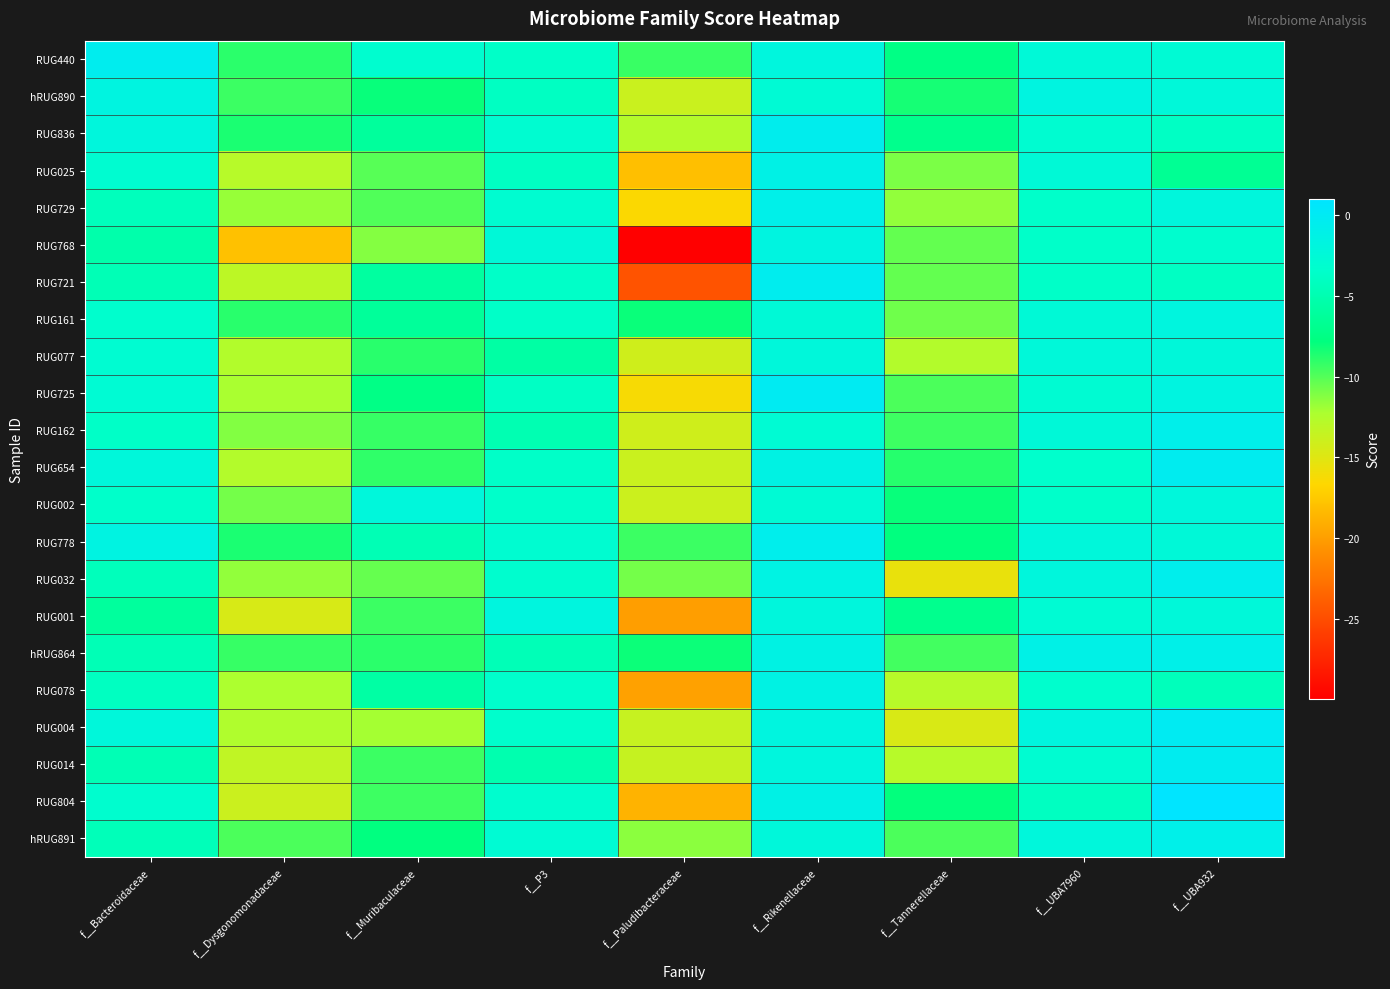

How many data points does each series have?

9